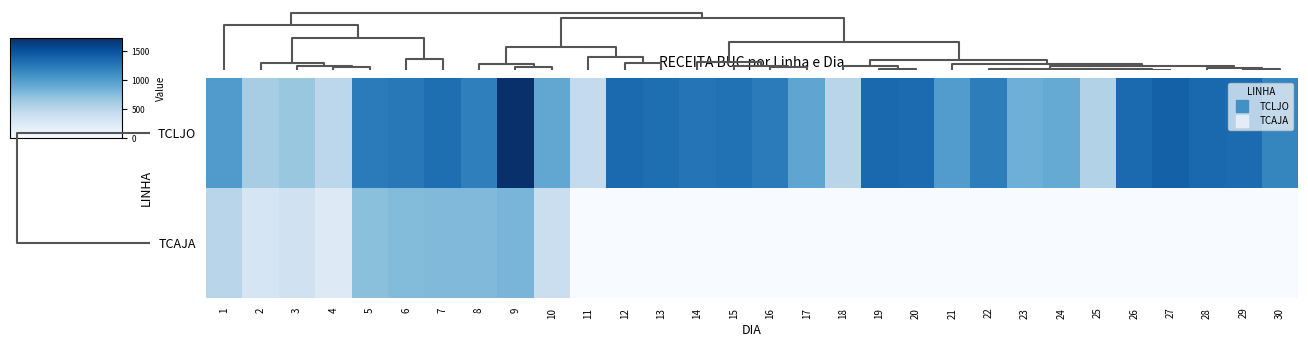

At how many categories does at least one series exceed 1272?

12